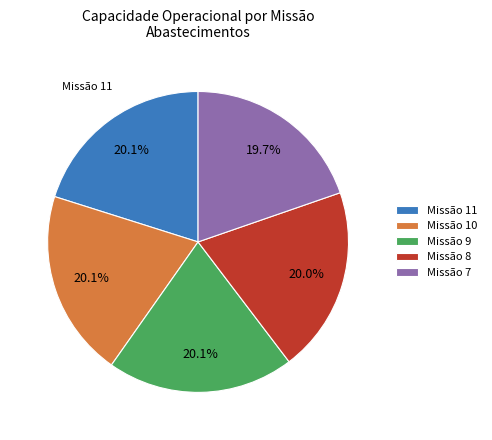

Approximately how many times larger is the value at Missão 11 compared to Missão 7?

1.0